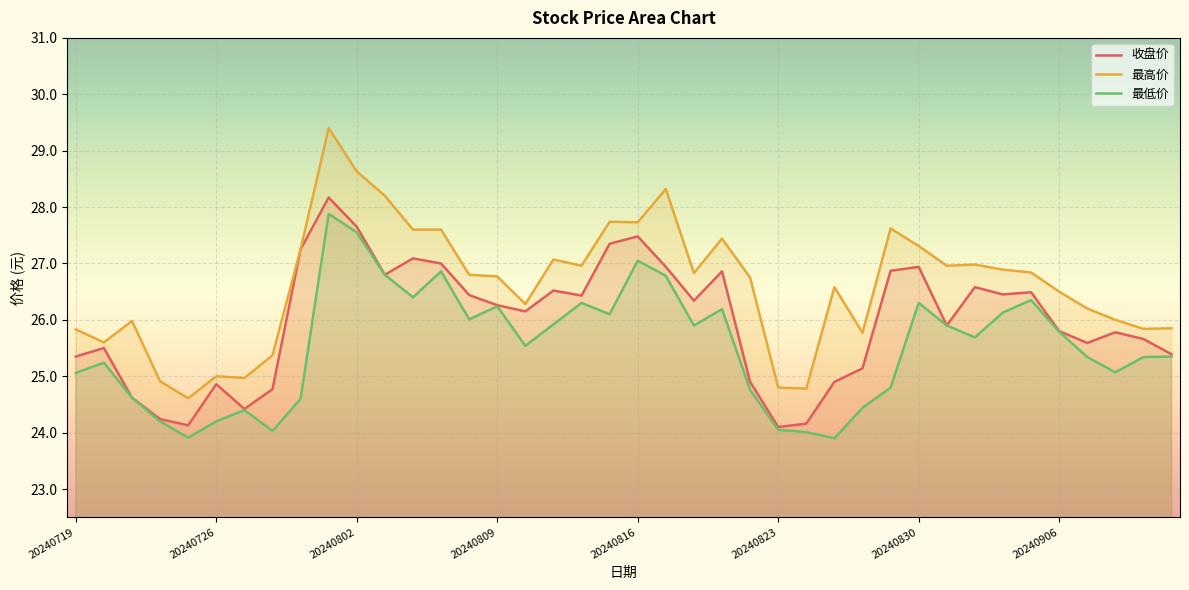

Rank the series by their maximum value, from highest to lowest.

最高价, 收盘价, 最低价